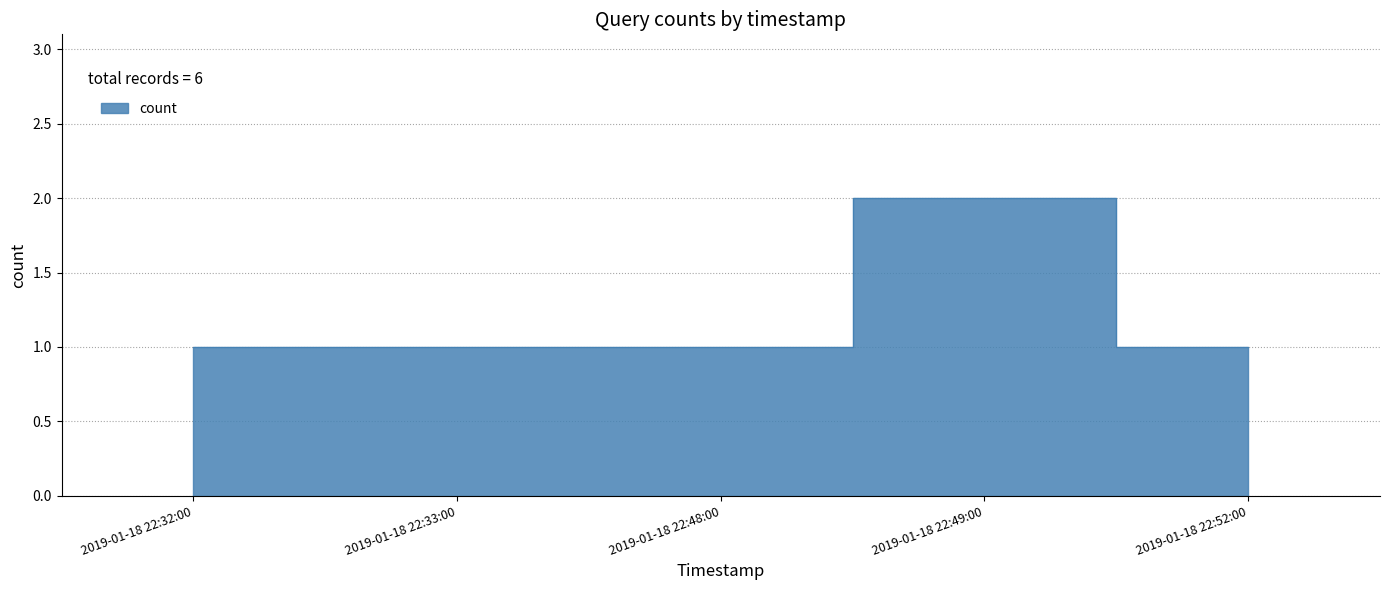

At which label is the value closest to 1?

2019-01-18 22:32:00